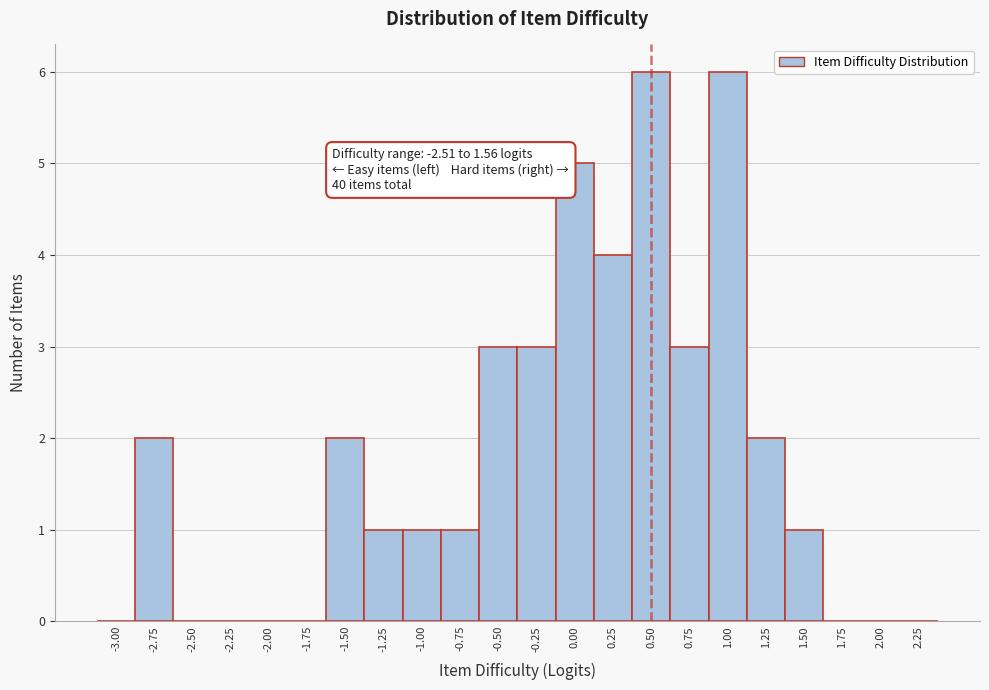

Reading right to left, what are all the values shown in this chart?

2.25=0	2.00=0	1.75=0	1.50=1	1.25=2	1.00=6	0.75=3	0.50=6	0.25=4	0.00=5	-0.25=3	-0.50=3	-0.75=1	-1.00=1	-1.25=1	-1.50=2	-1.75=0	-2.00=0	-2.25=0	-2.50=0	-2.75=2	-3.00=0